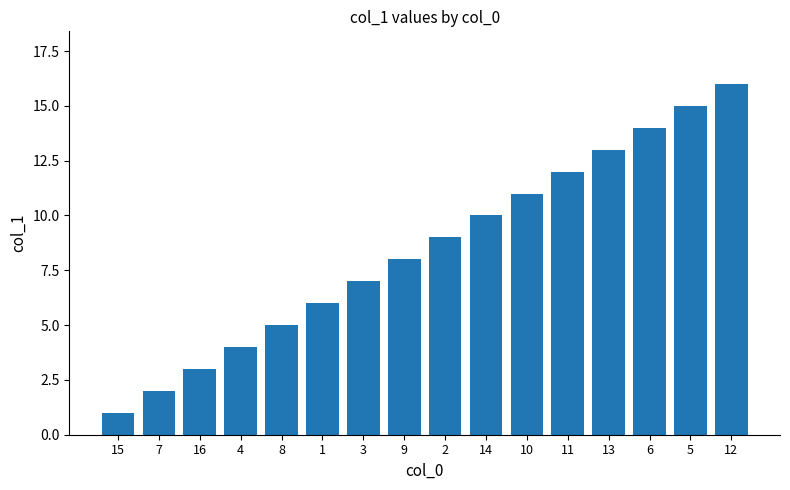

List the labels in order of value, smallest first.

15, 7, 16, 4, 8, 1, 3, 9, 2, 14, 10, 11, 13, 6, 5, 12